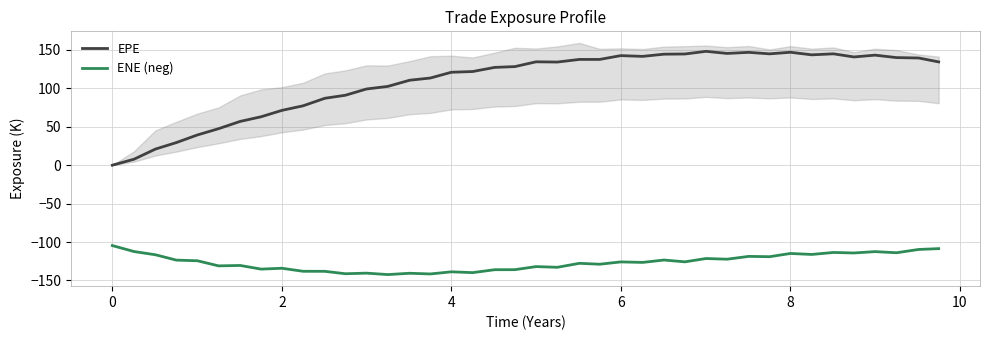

Is this an area chart (filled region under the line)?

No